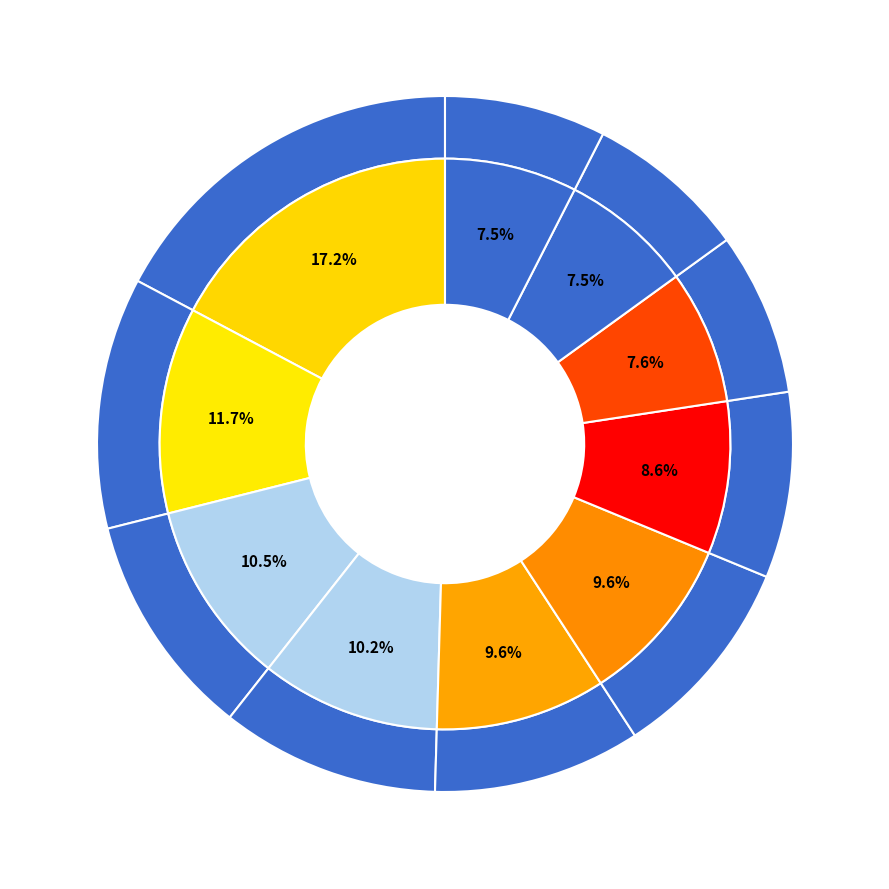

How many segments does this pie chart have?

10